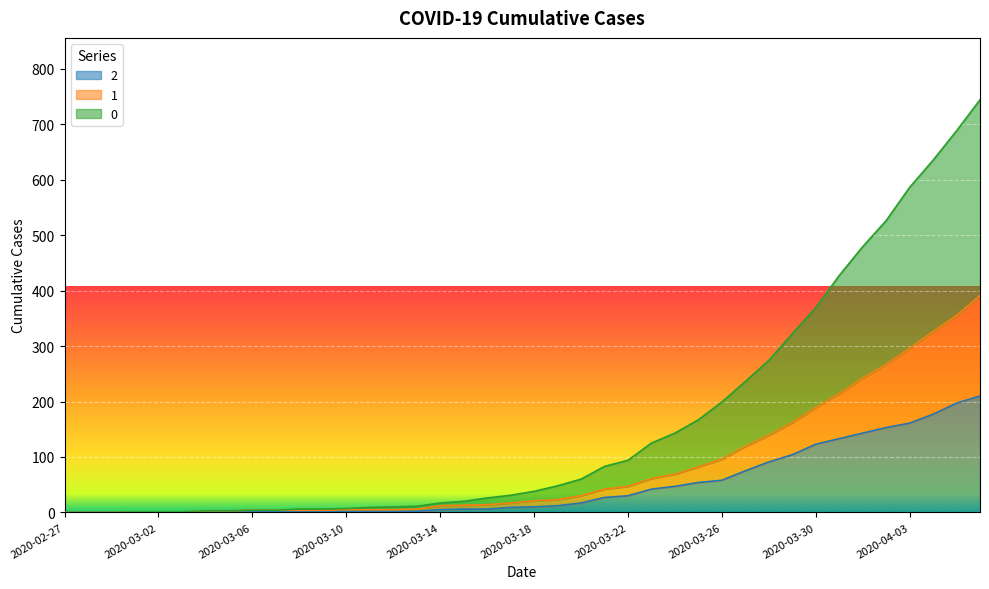

How many lines are shown in the chart?

3